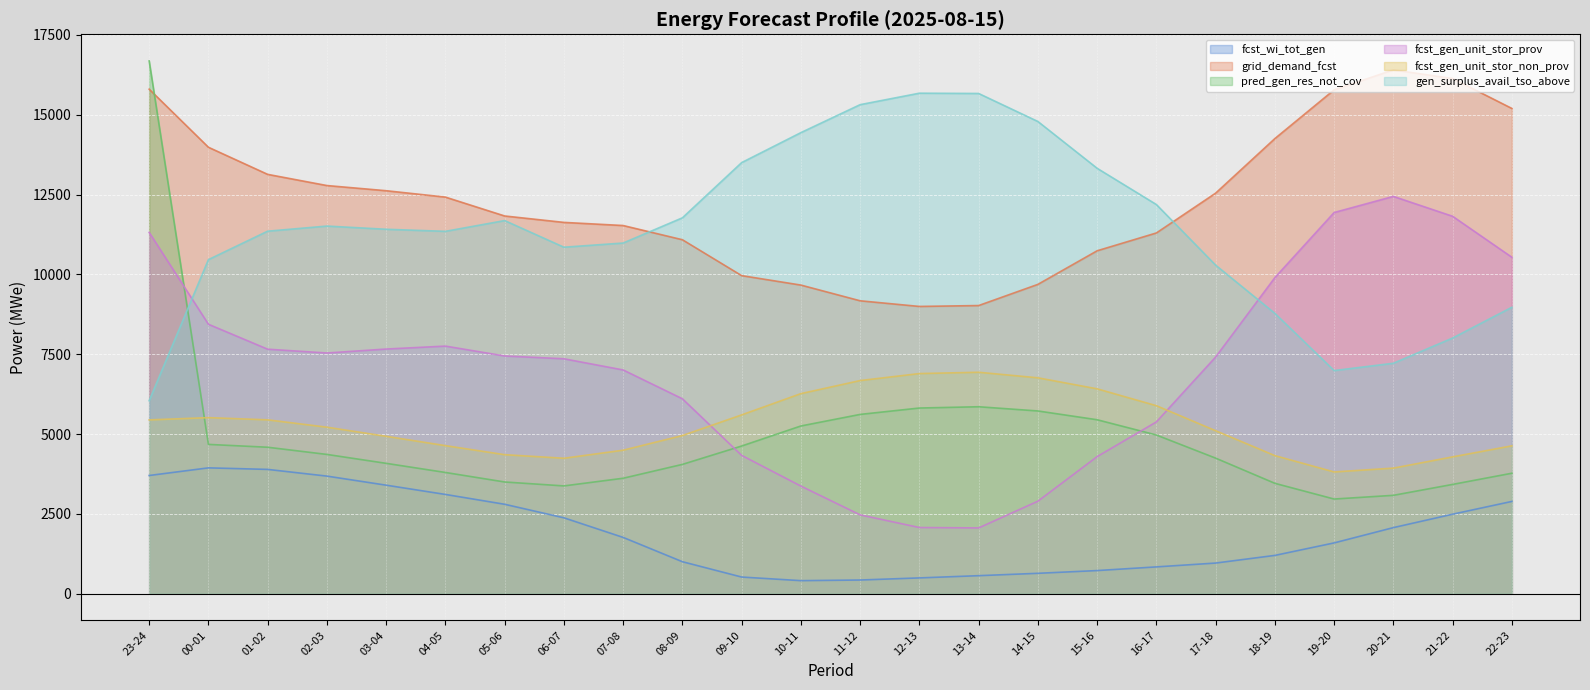

Is it true that fcst_gen_unit_stor_prov equals 9822 at 02-03?

False